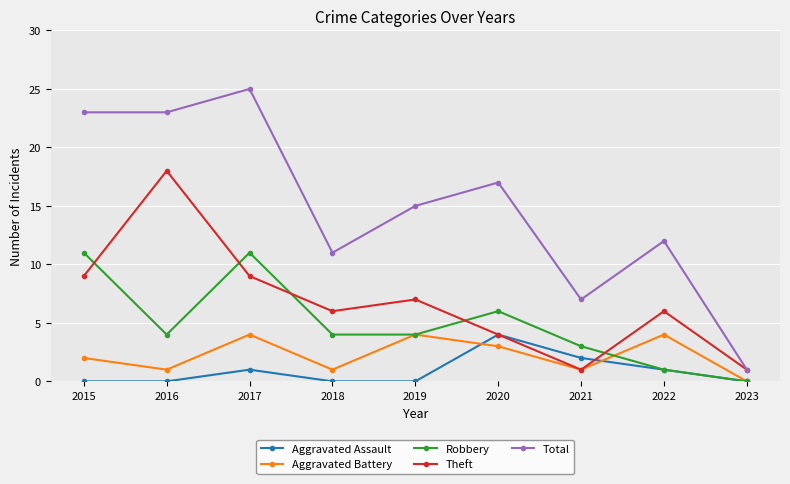

Is it true that Aggravated Assault equals 4 at 2020?

True